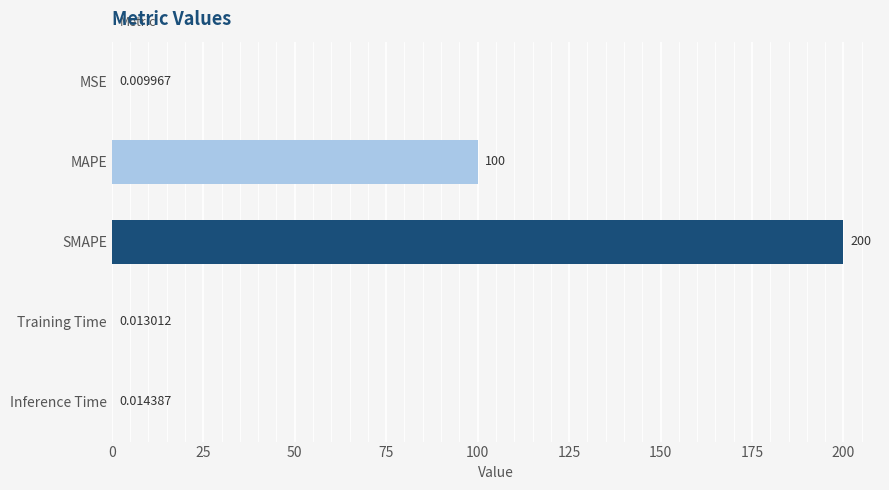

Where is the data nearest to the value 100?

MAPE